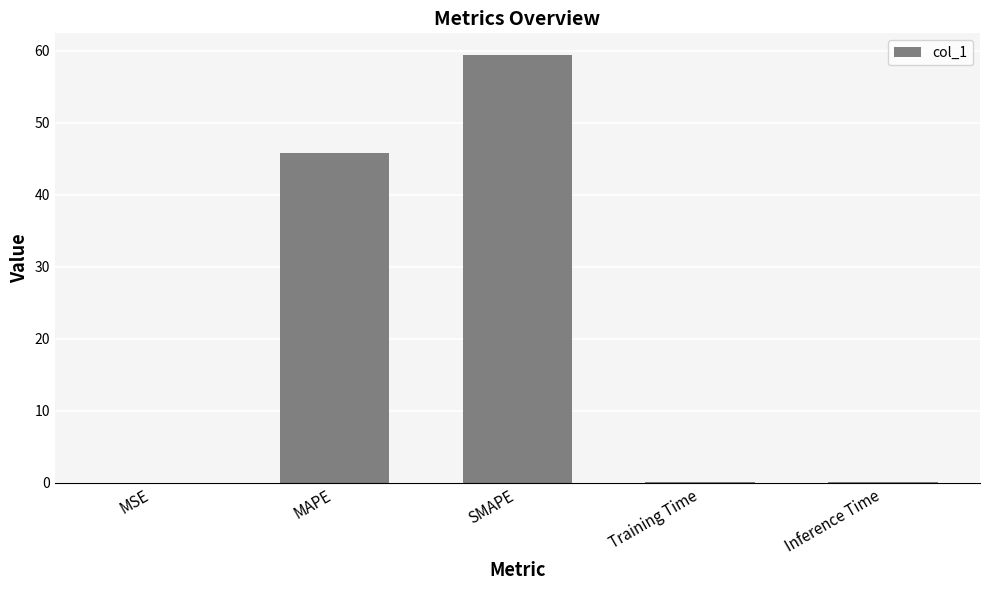

Which category has the highest value across all series?

SMAPE